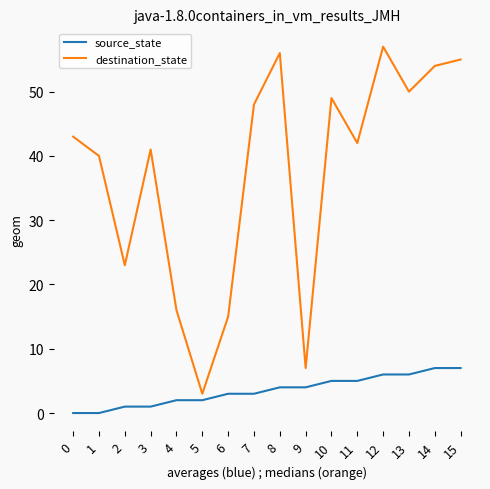

Is the value of destination_state at 14 greater than the value of source_state at 10?

Yes